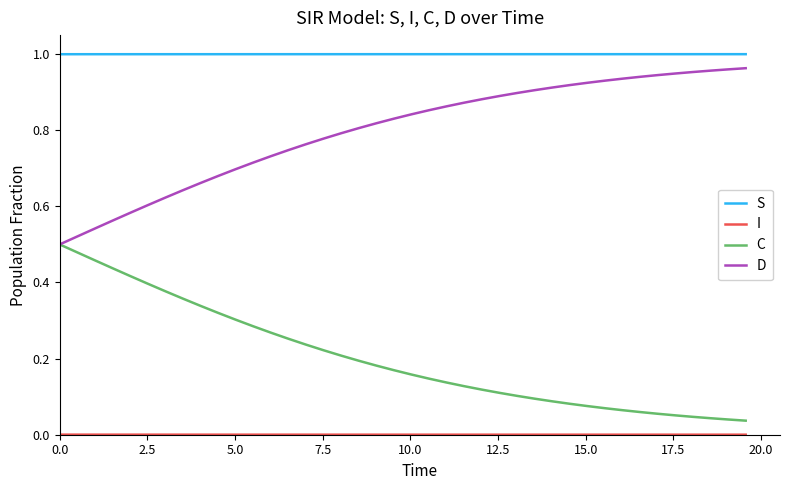

True or false: D and S cross at least once.

False